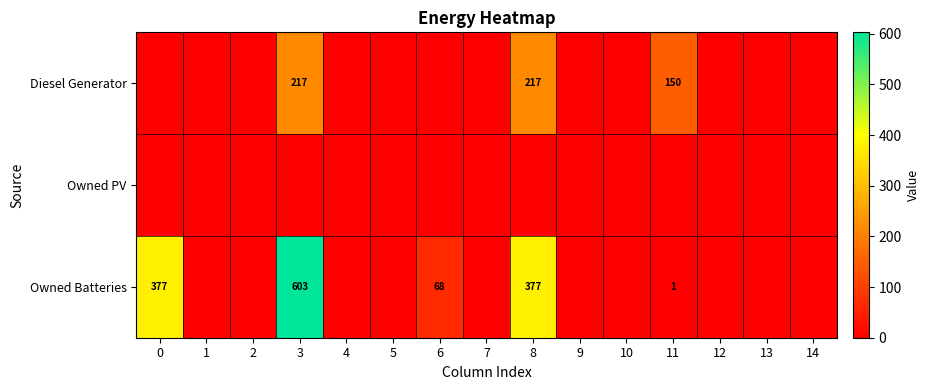

Is it true that Owned Batteries equals 599 at 8?

False